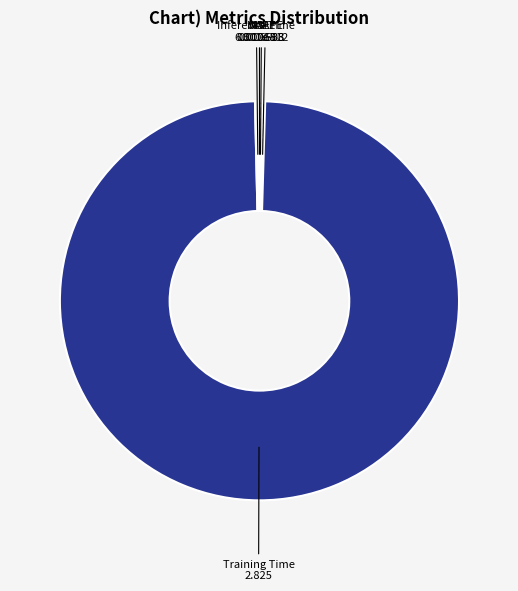

What is the largest slice in the pie chart?

Training Time